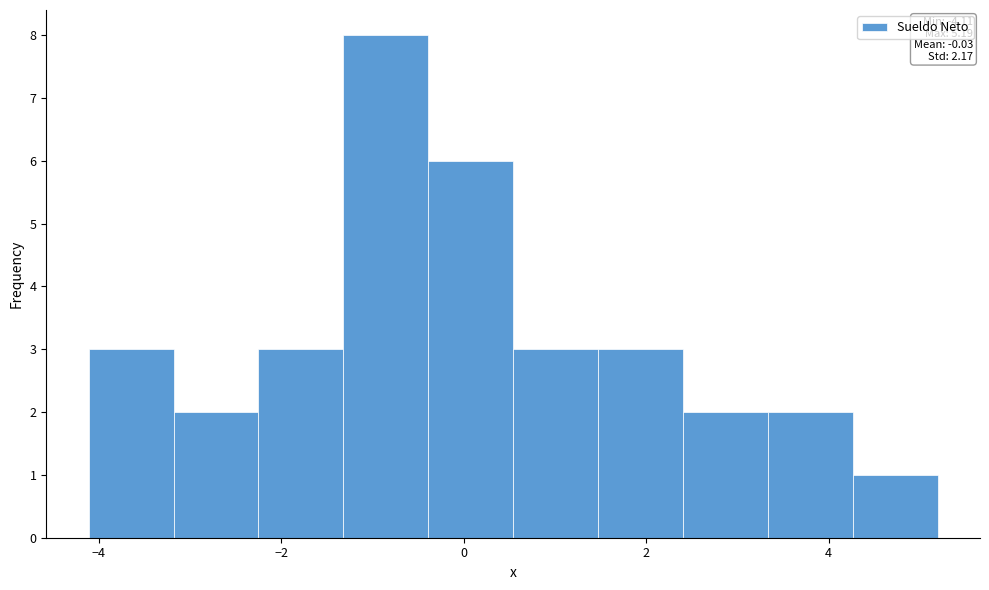

Which range on the x-axis has the tallest bar?

-1.4 to -0.4